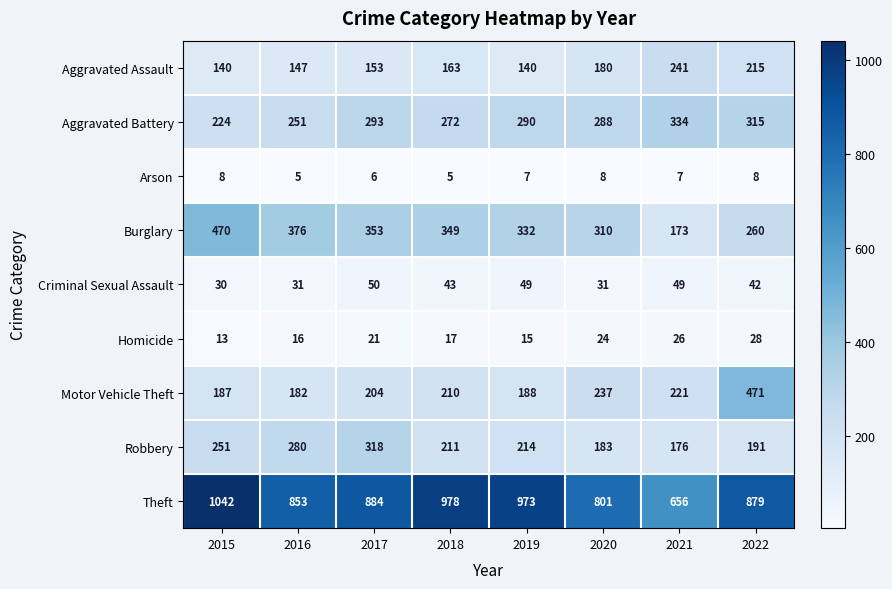

What is the total value across all series at 2016?

2141